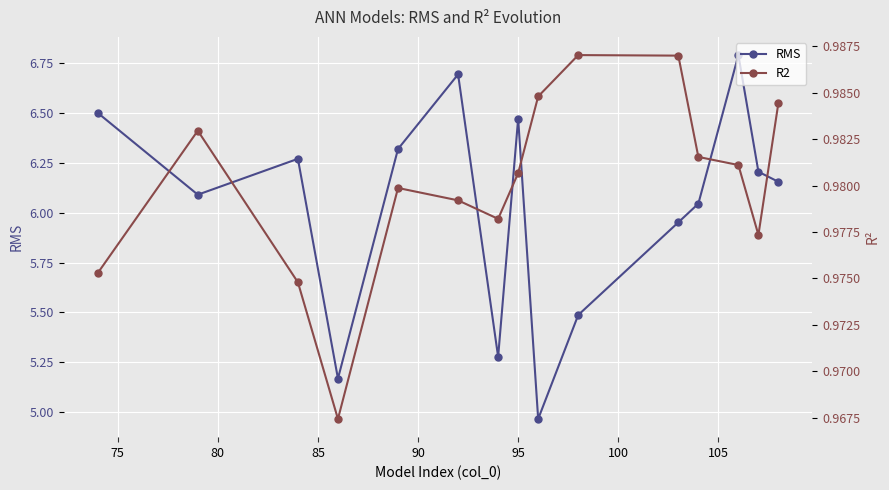

How many interior local peaks does the RMS series have?

4